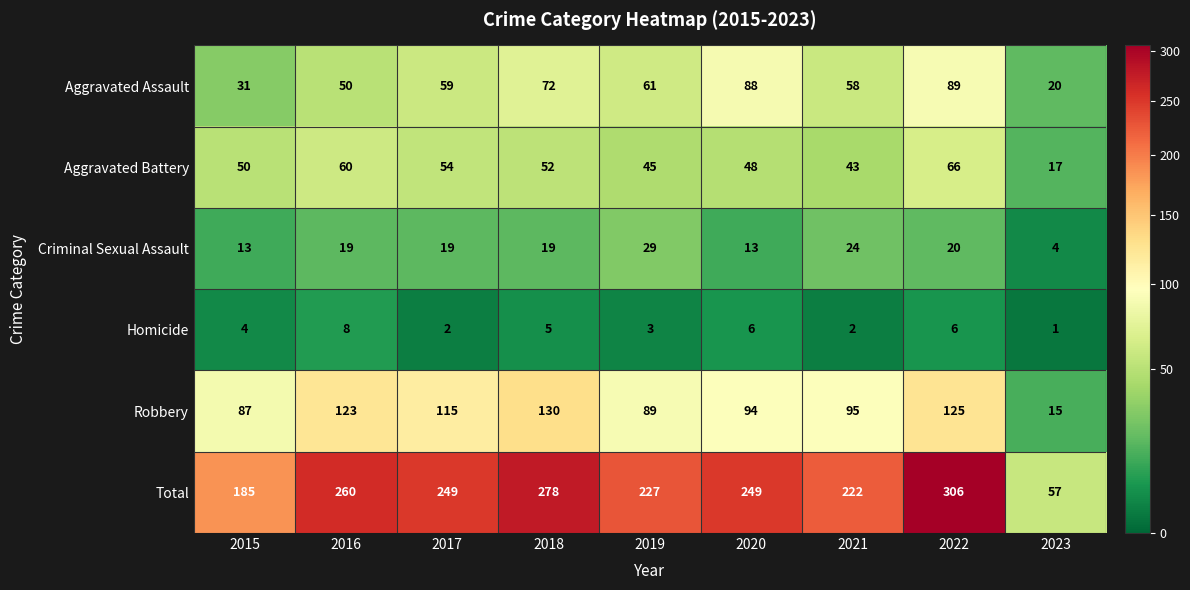

How many categories are shown in the chart?

9